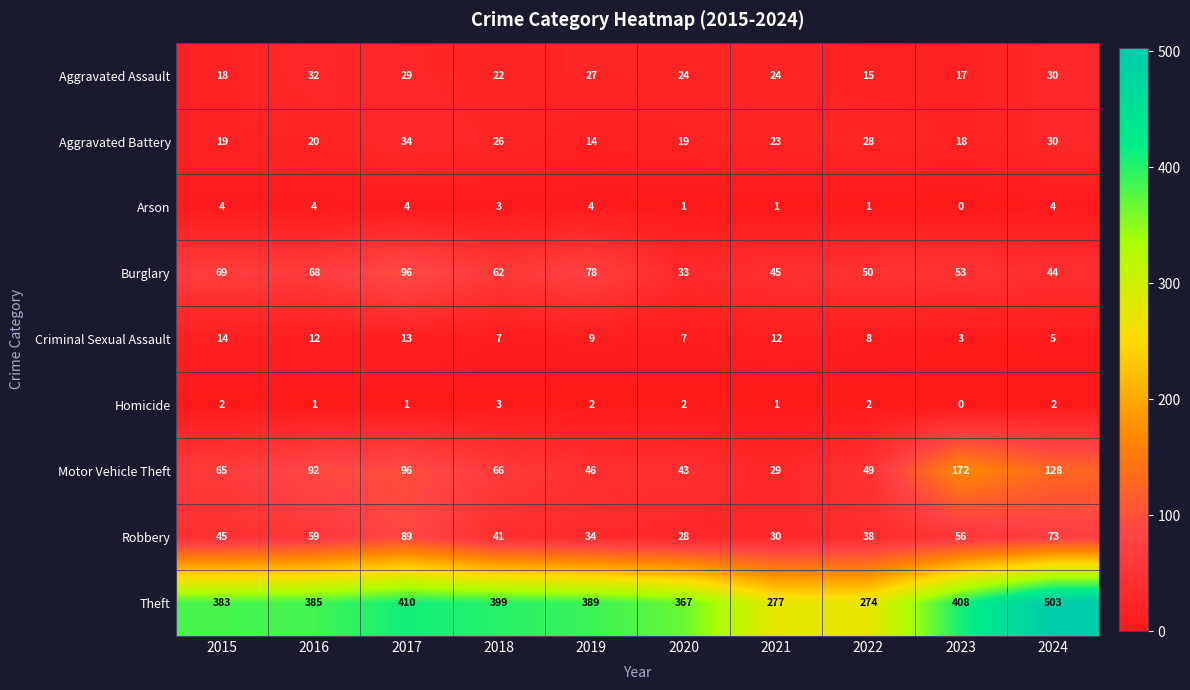

What is the highest value of the Criminal Sexual Assault series?

14